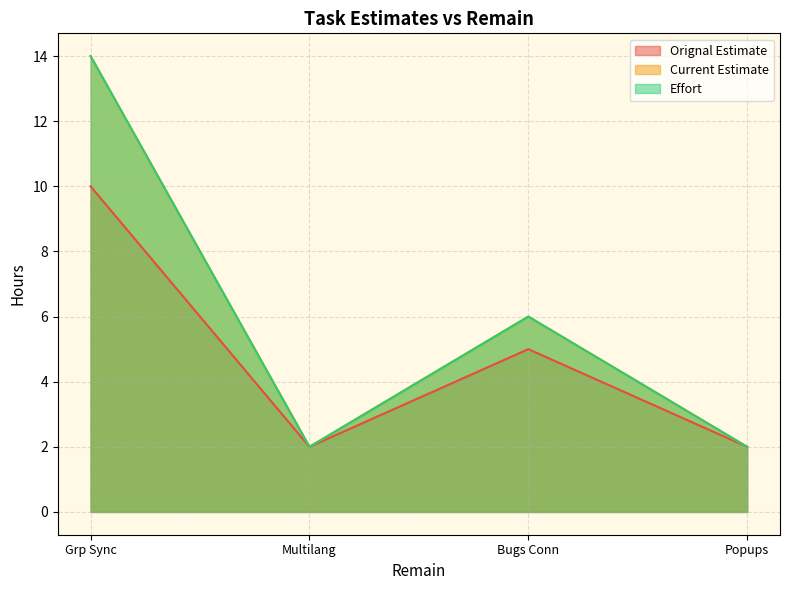

The value of Current Estimate at Multilang is 1. True or false?

False